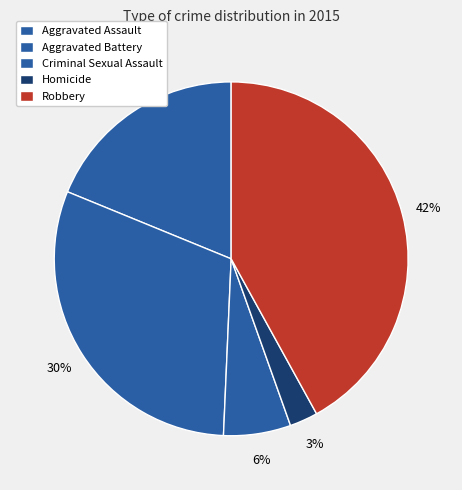

Approximately how many times larger is the value at Criminal Sexual Assault compared to Robbery?

0.1